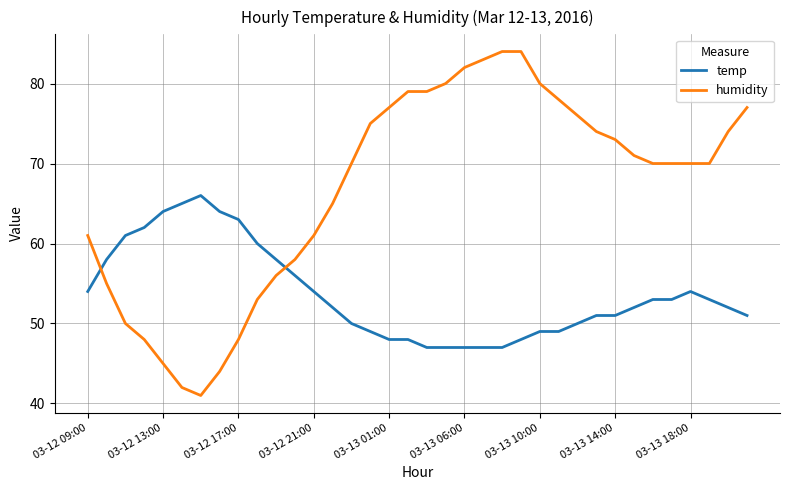

Rank the series by their maximum value, from highest to lowest.

humidity, temp